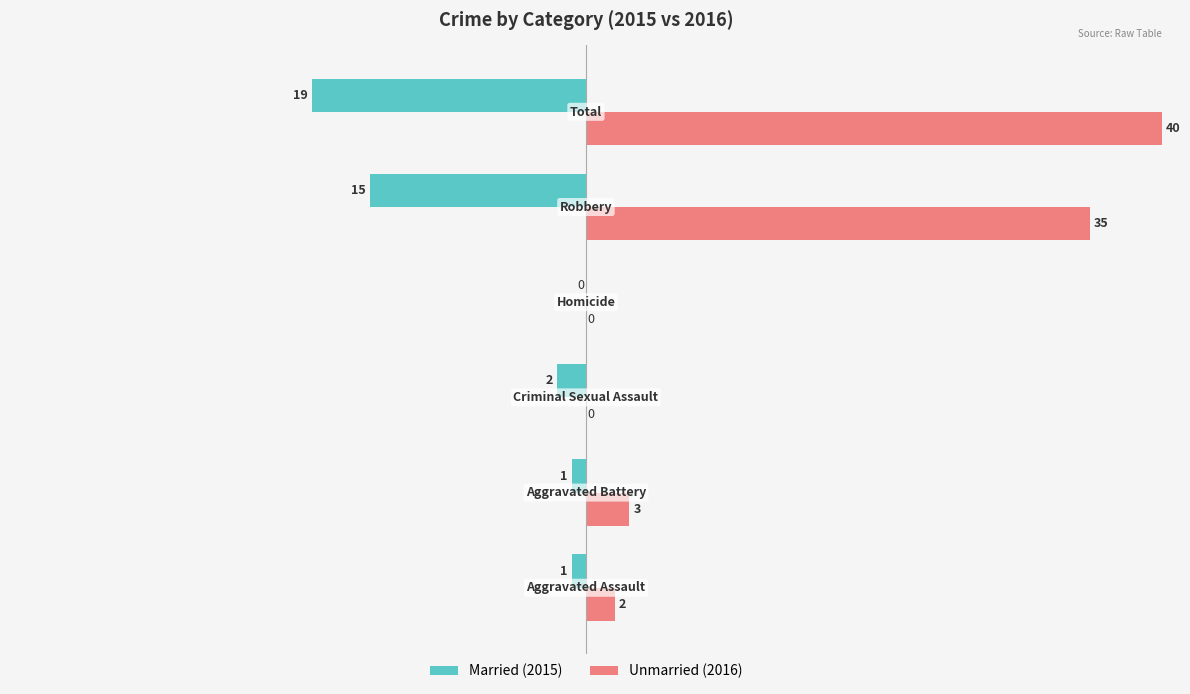

What is the maximum value shown in the chart?

40